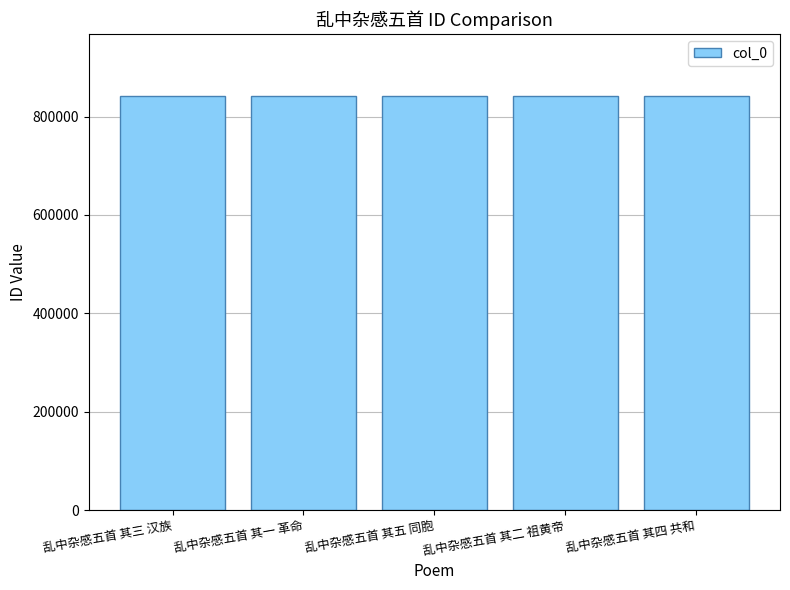

Does the chart contain stacked bars?

No